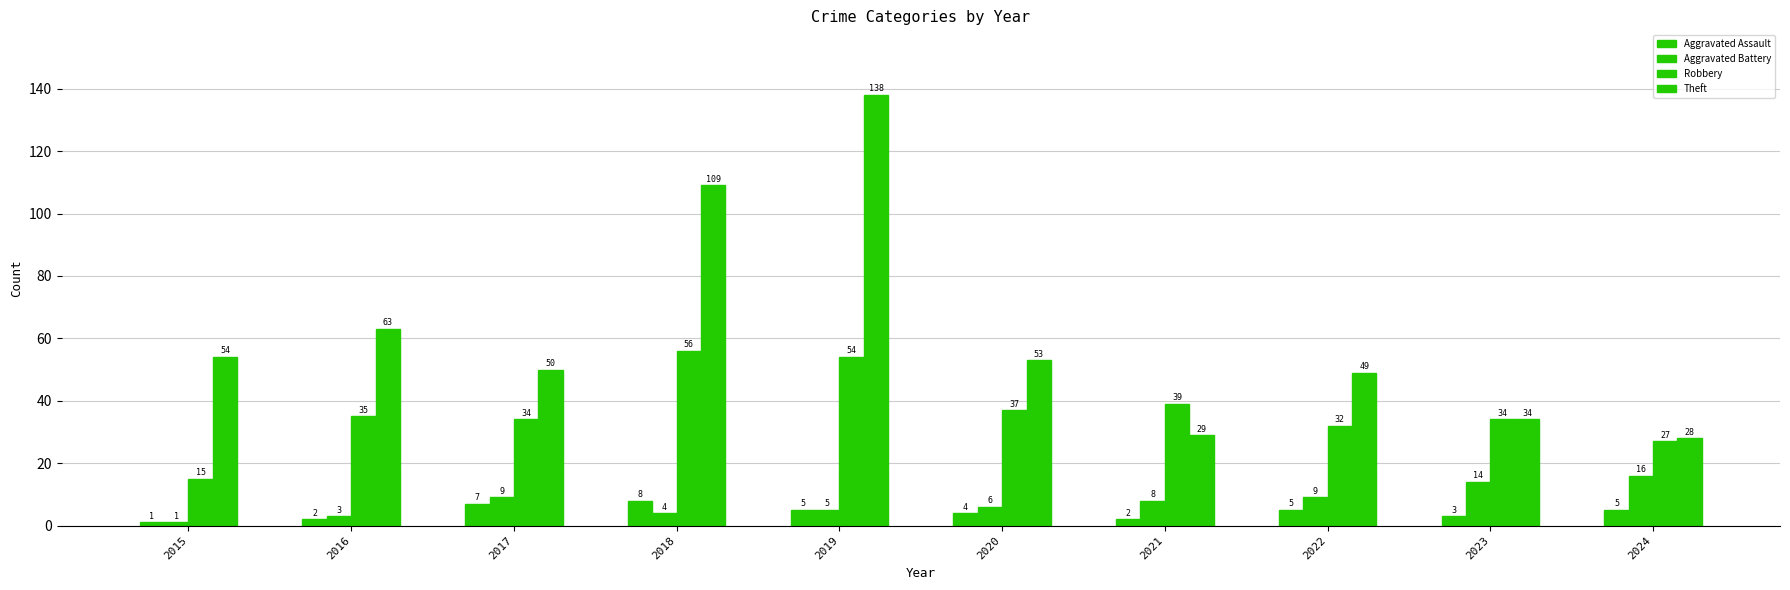

Is it true that Aggravated Assault equals 2 at 2016?

True